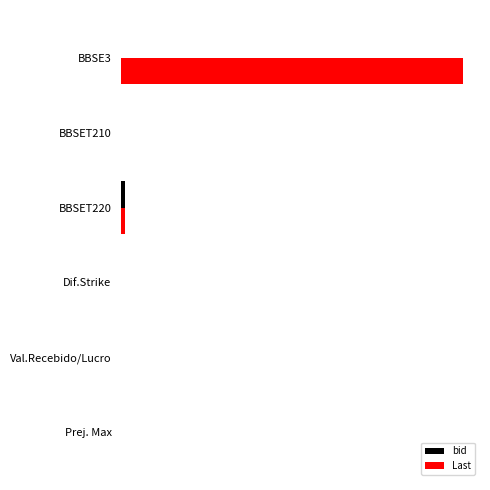

How many data points in bid are above 0?

1